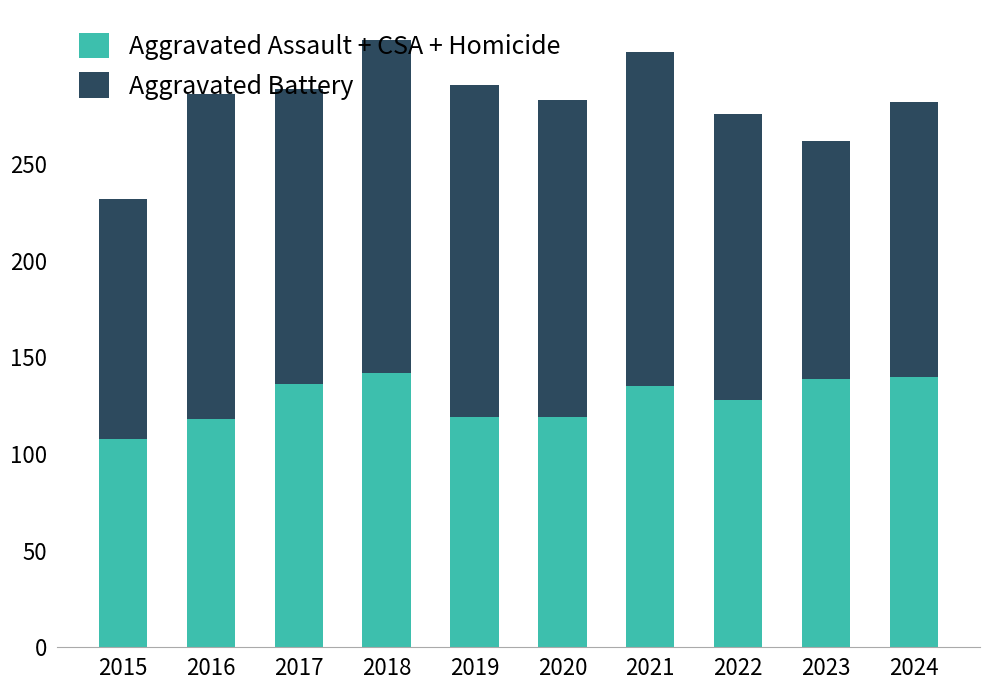

The Aggravated Assault + CSA + Homicide series shows 66 at 2021. True or false?

False